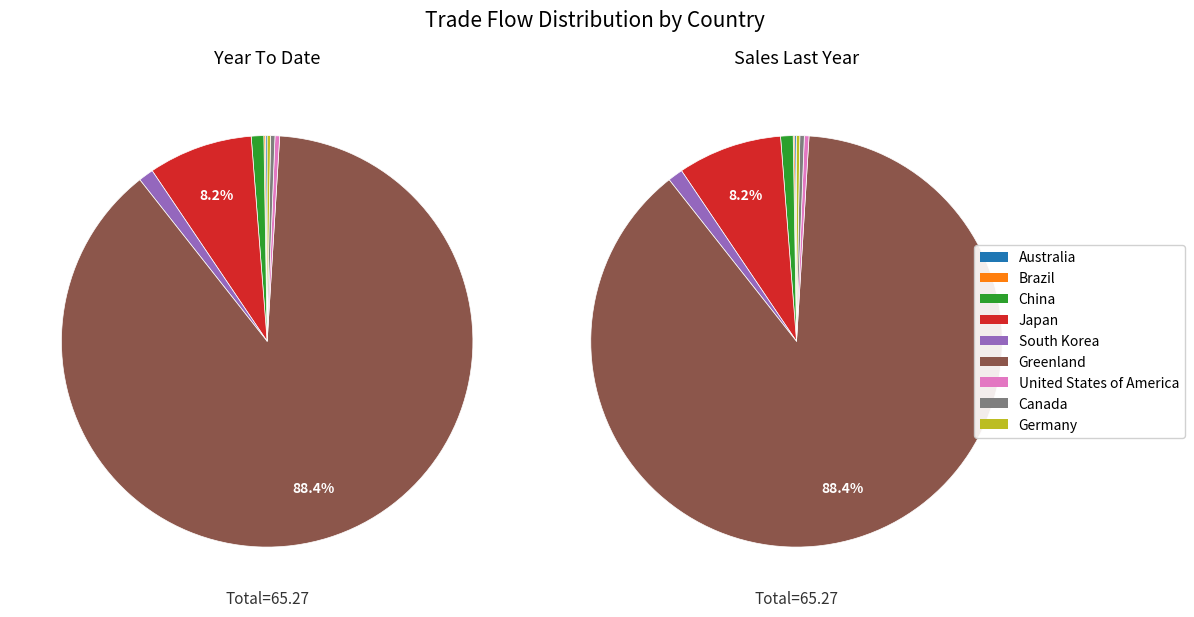

Count the number of slices in the pie.

9